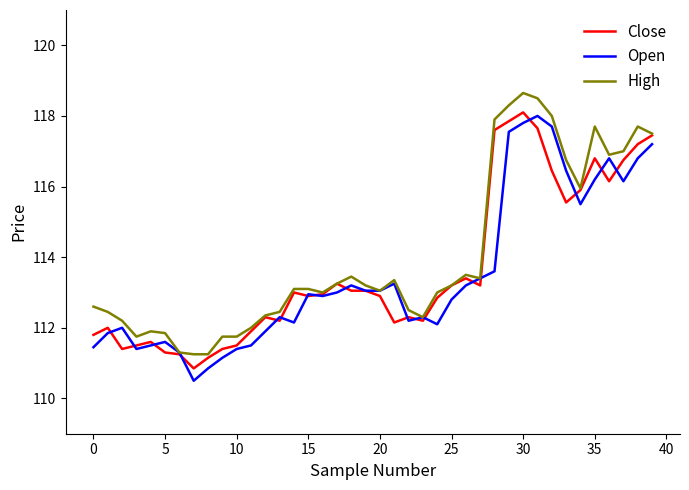

Which series has the widest spread of values?

Open